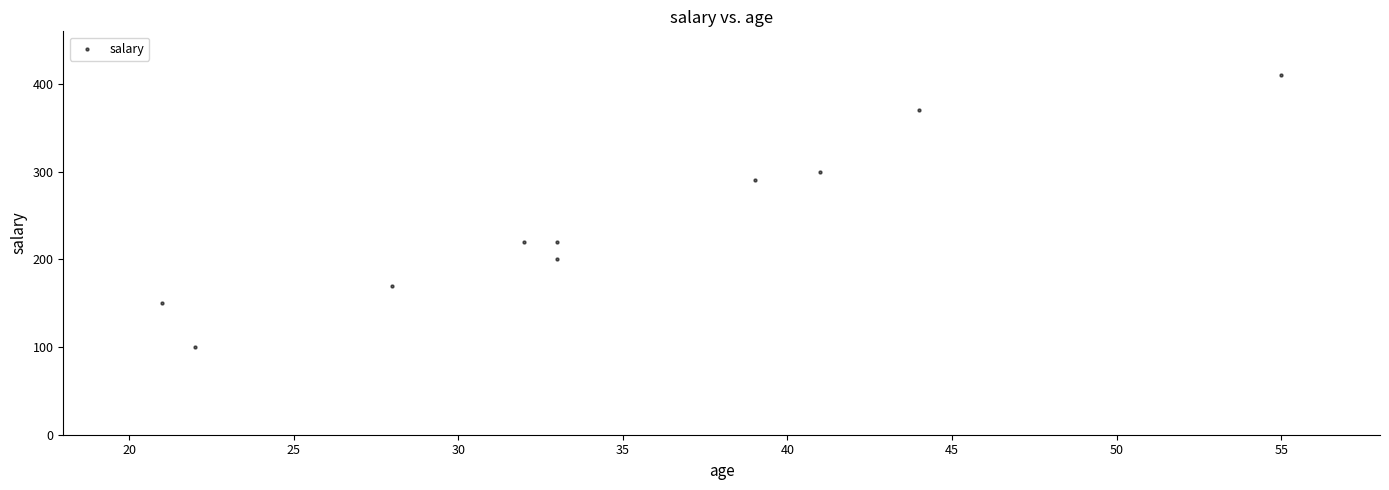

What is the range of X values (max minus min)?

34